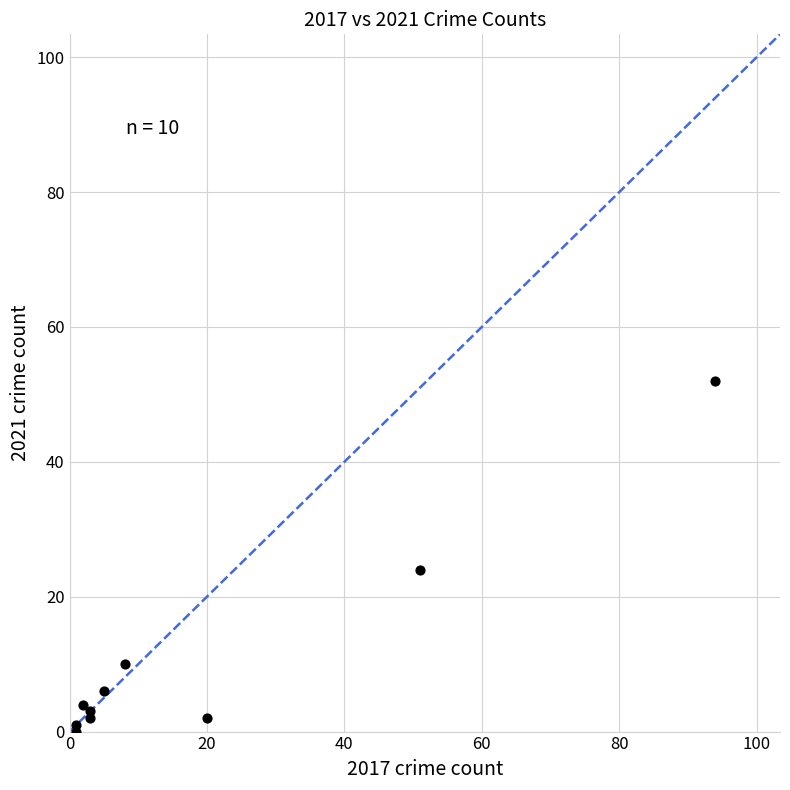

What Y value in the scatter plot is closest to 26?

24